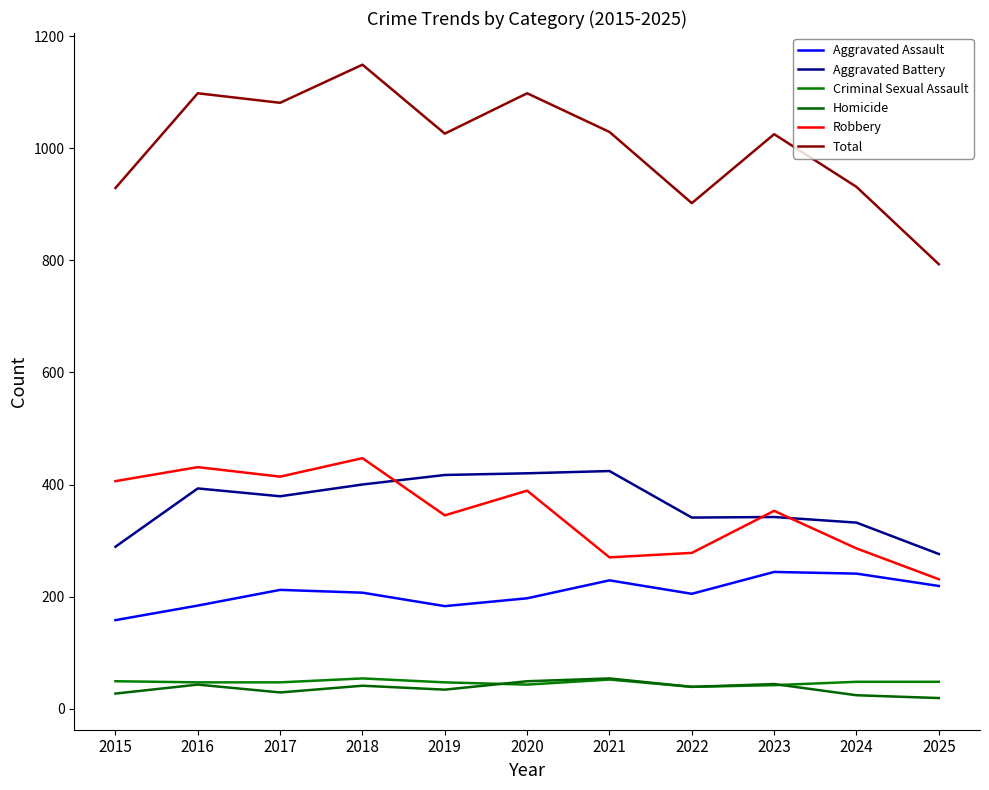

The value of Aggravated Battery at 2023 is 523. True or false?

False